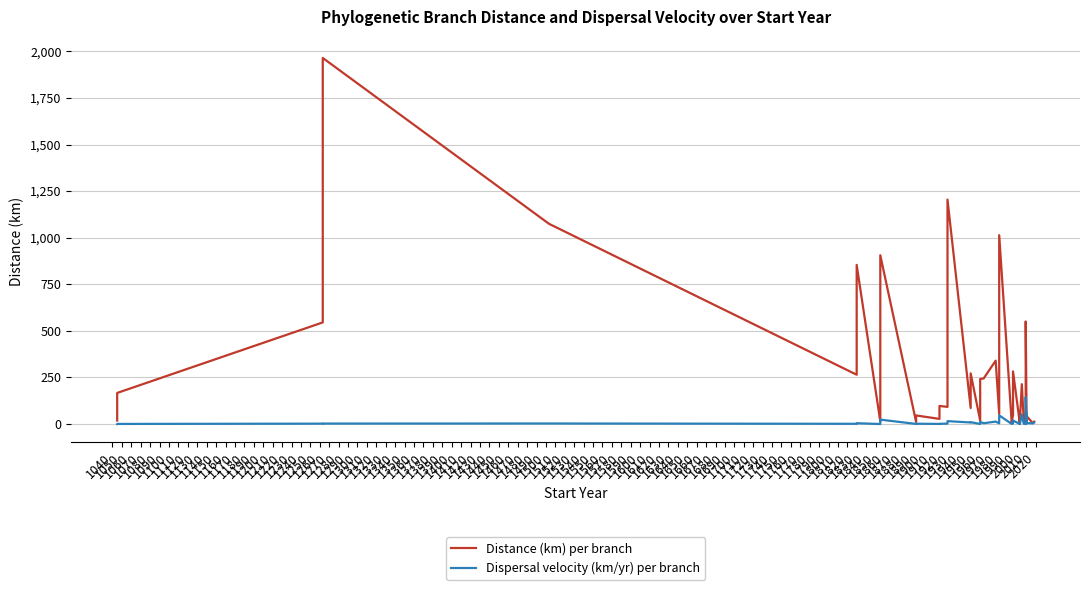

What are all the series names shown in the legend?

Distance (km) per branch, Dispersal velocity (km/yr) per branch